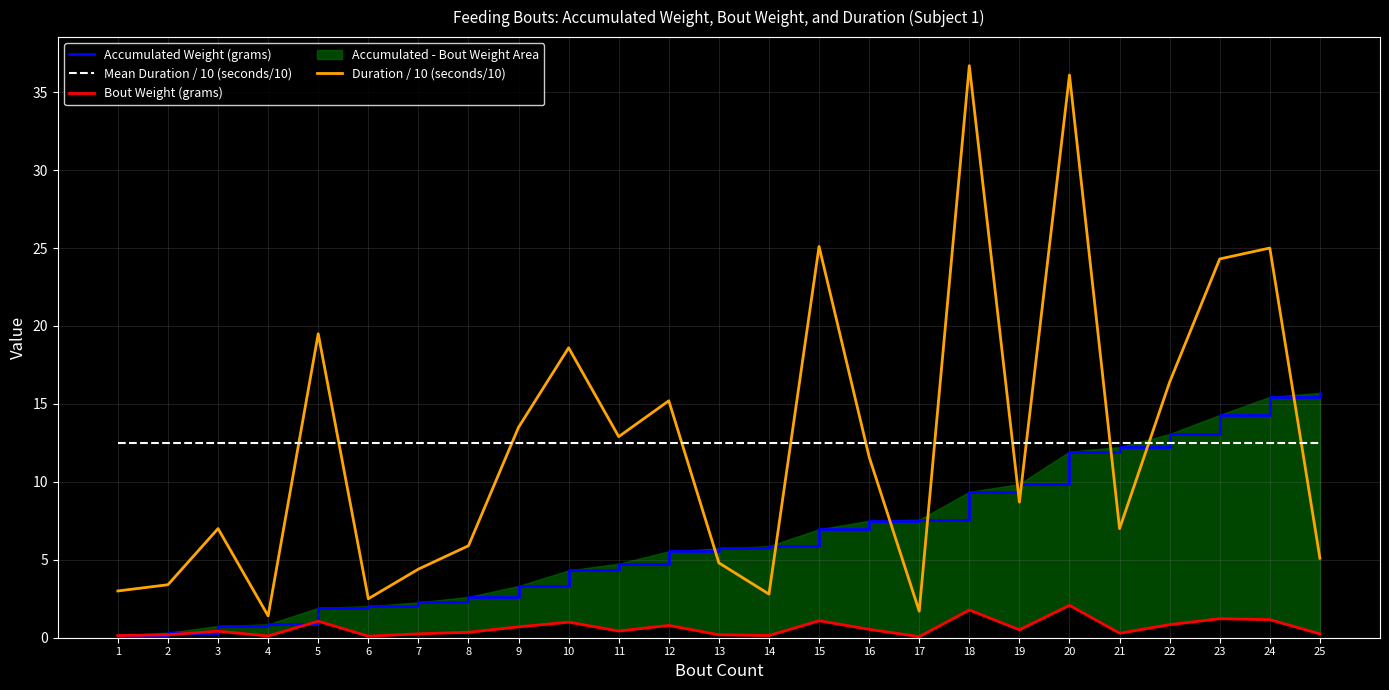

Between 11 and 25, which series saw the biggest shift?

Accumulated Weight (grams)